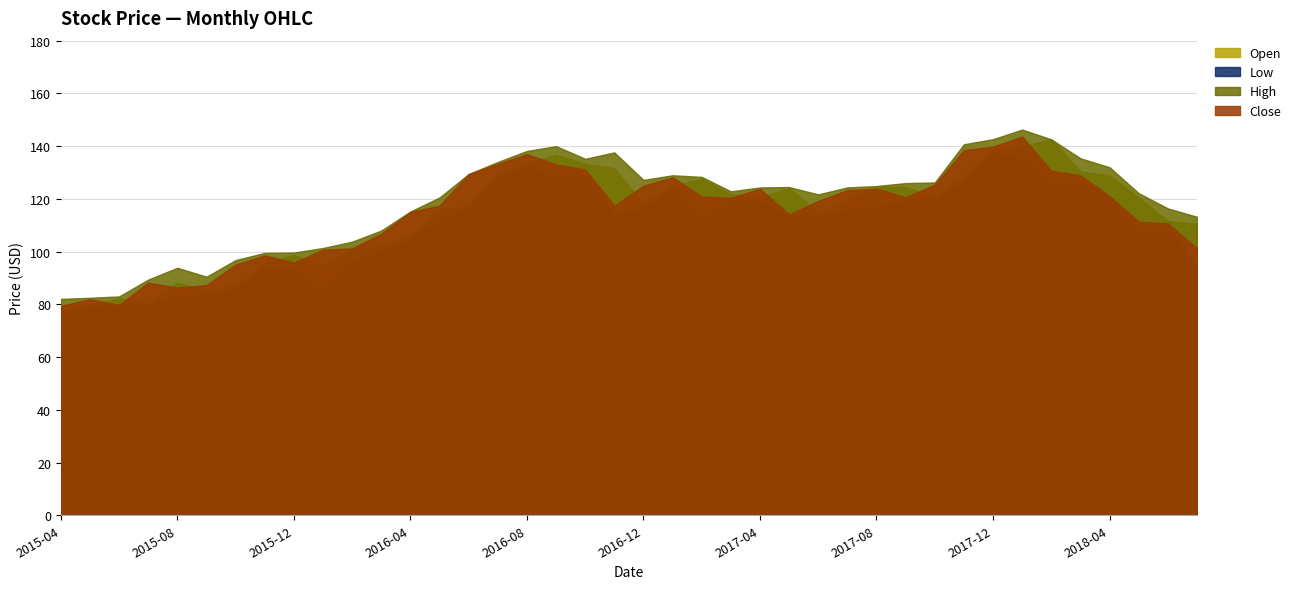

Is the value of High at 2017-04 greater than the value of Low at 2017-03?

Yes